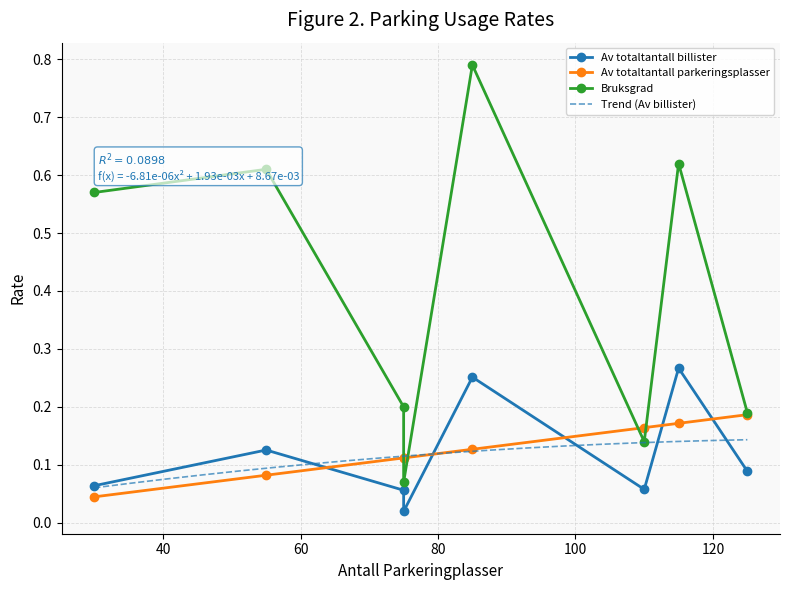

Is the value of Bruksgrad at 110 greater than the value of Av totaltantall parkeringsplasser at 30?

Yes